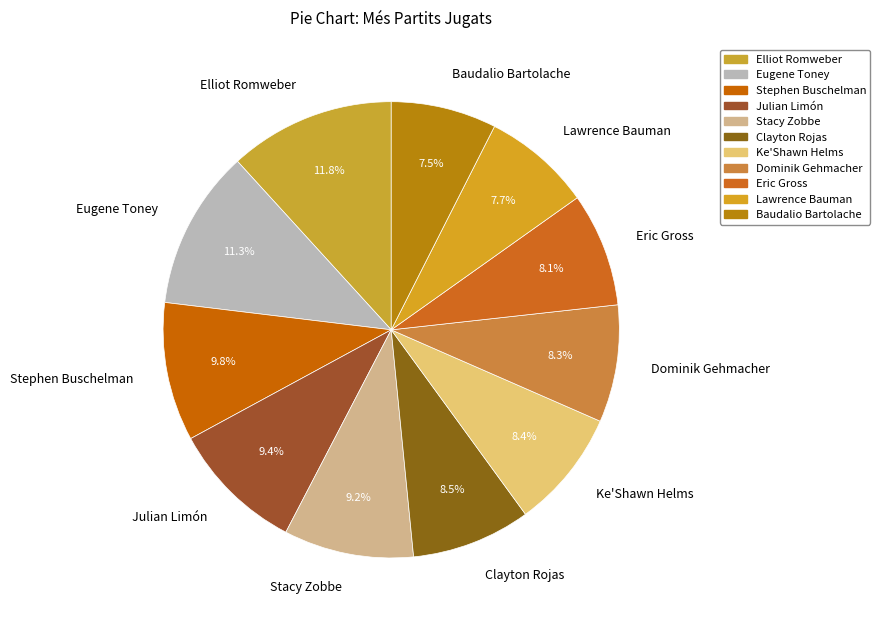

Does any single category account for the majority?

No